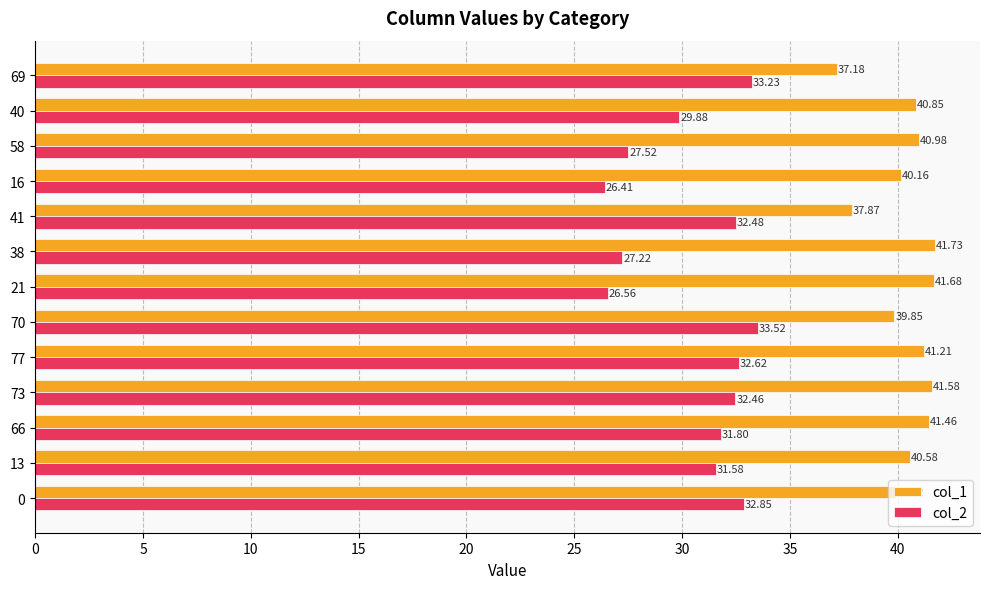

List the series in order of their overall mean, lowest first.

col_2, col_1